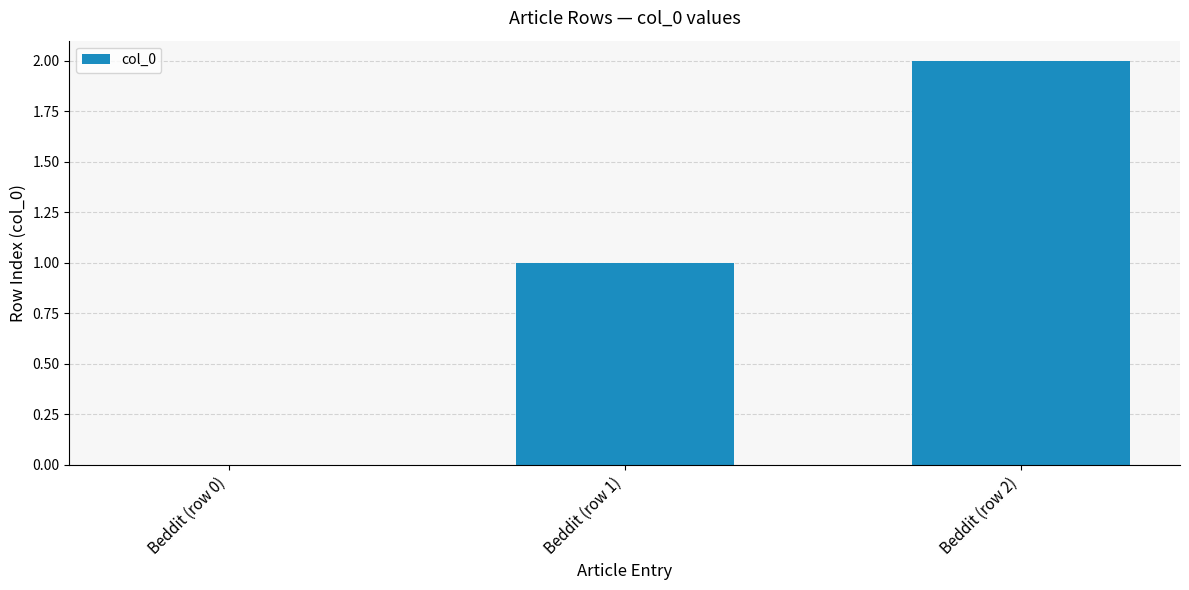

How many series are shown in this chart?

1